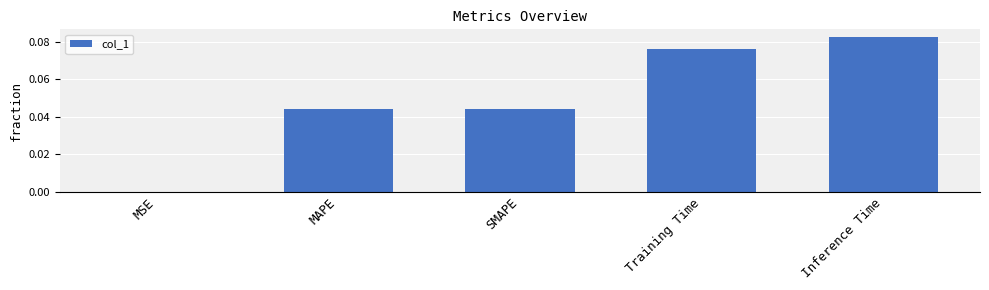

True or false: the data shows 0.1 at SMAPE.

False